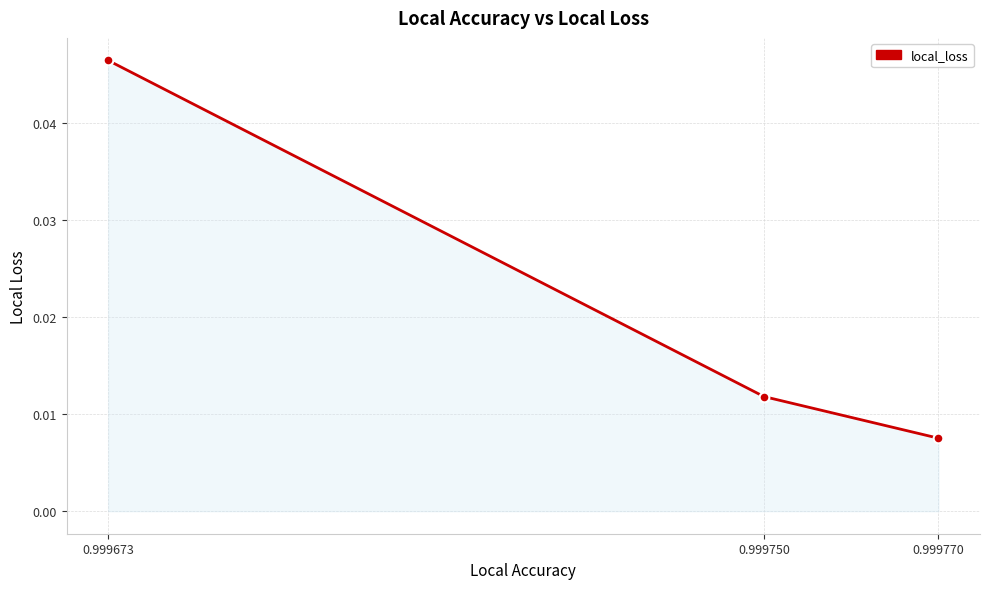

At which label is the value closest to 0?

0.999770